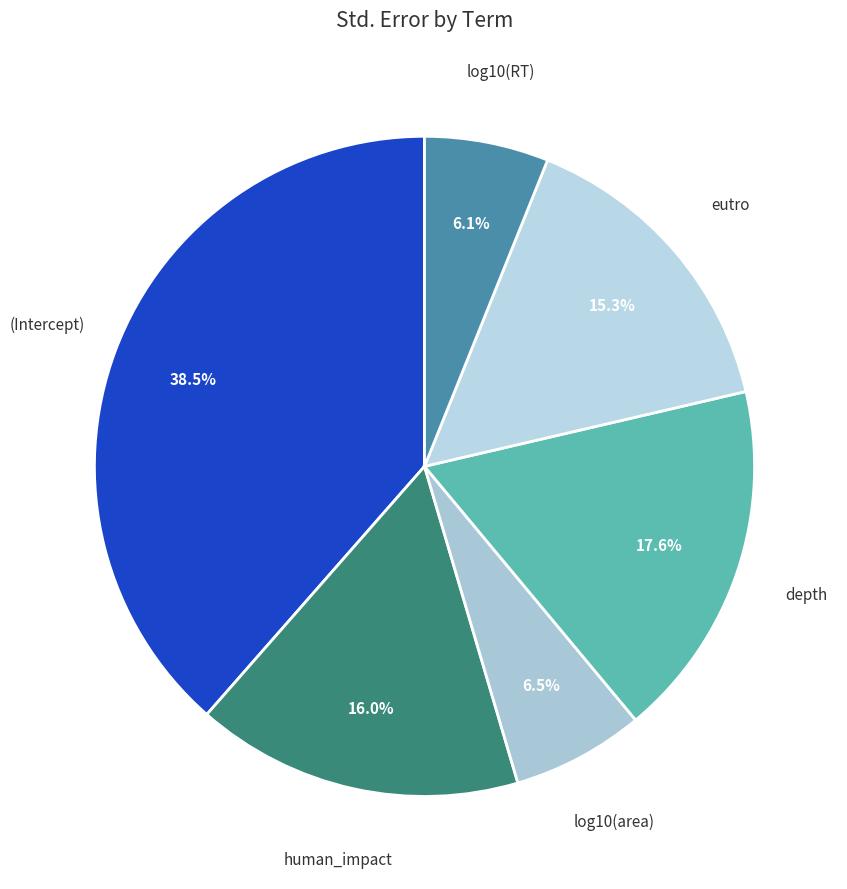

Count the number of slices in the pie.

6